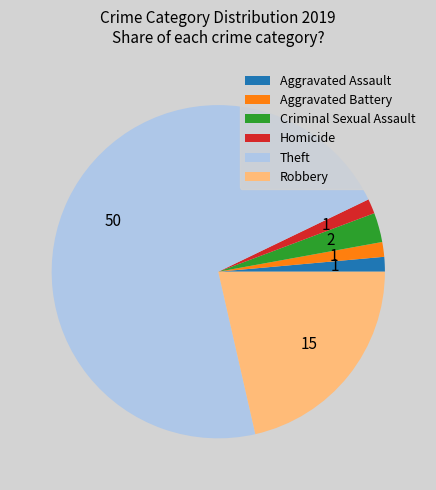

Which slice is the largest?

Theft